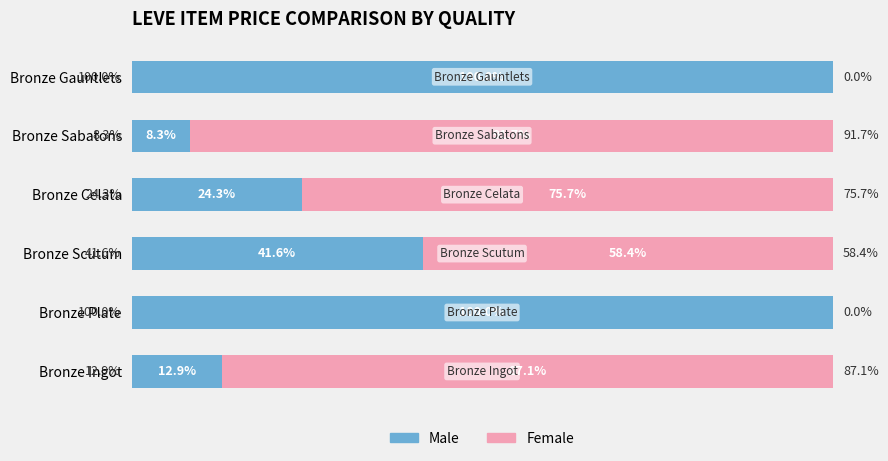

What is the sum of the Male values at Bronze Celata and Bronze Sabatons?

32.6